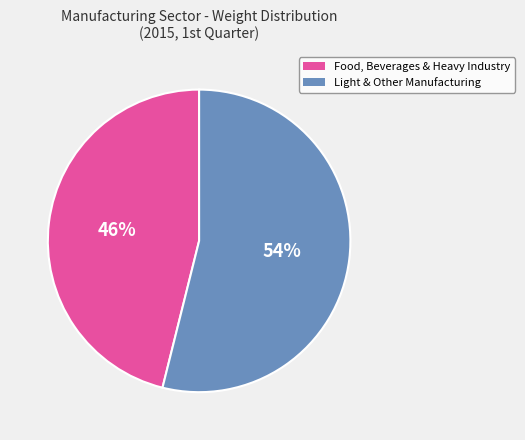

Does any single category account for the majority?

Yes